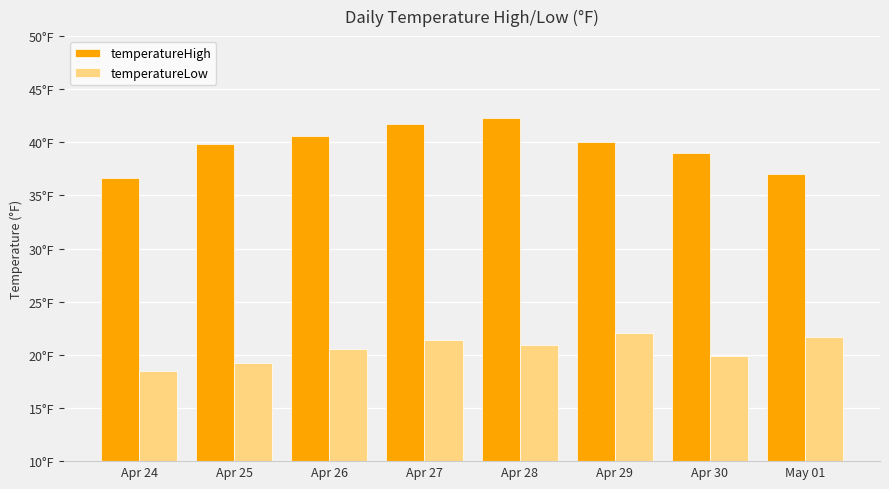

At which label is temperatureLow closest to 20?

Apr 30